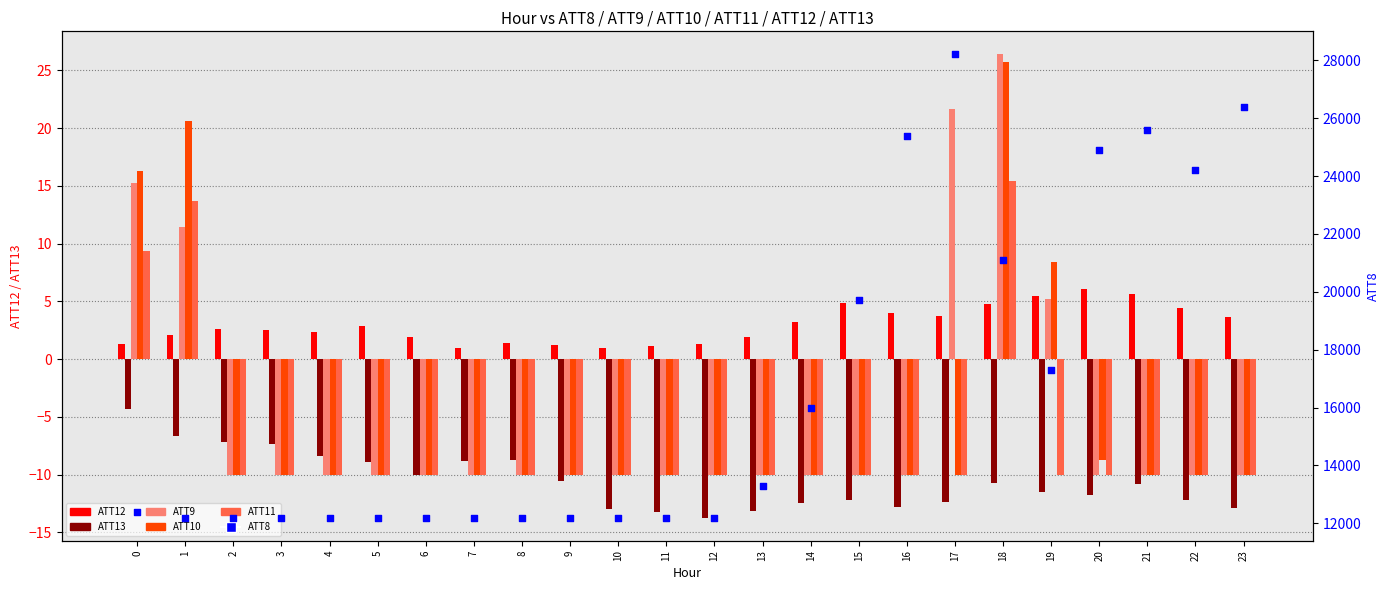

At which category is the sum across all series the highest?

17